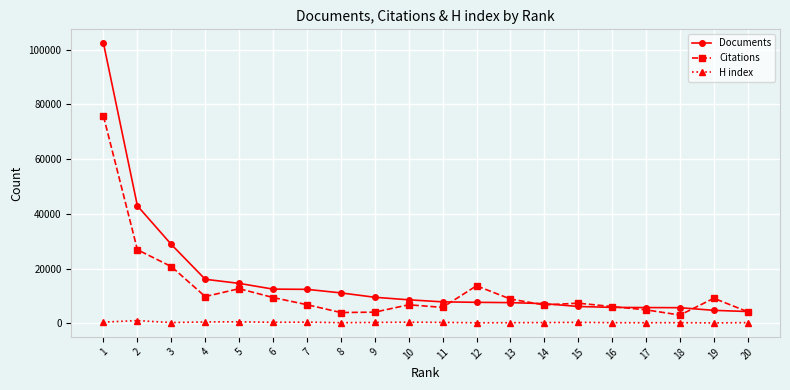

True or false: H index has more than 0 interior local peaks.

True